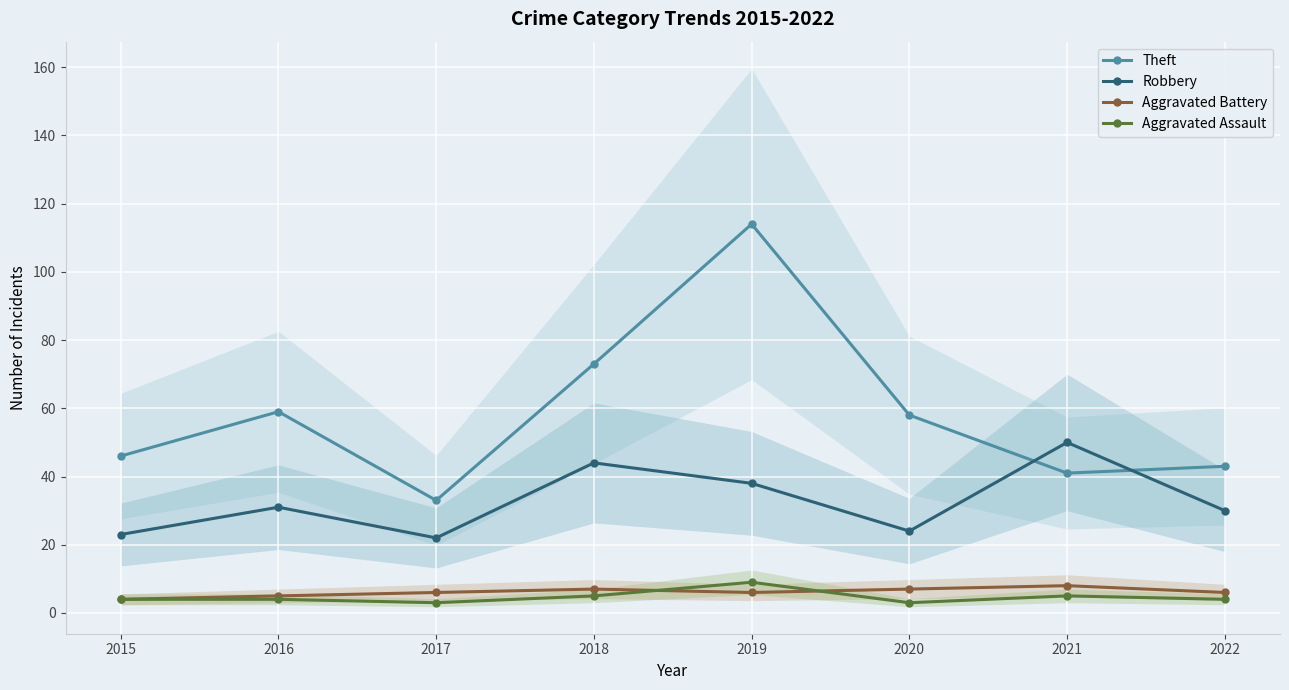

List the labels in order of Robbery value, largest first.

2021, 2018, 2019, 2016, 2022, 2020, 2015, 2017